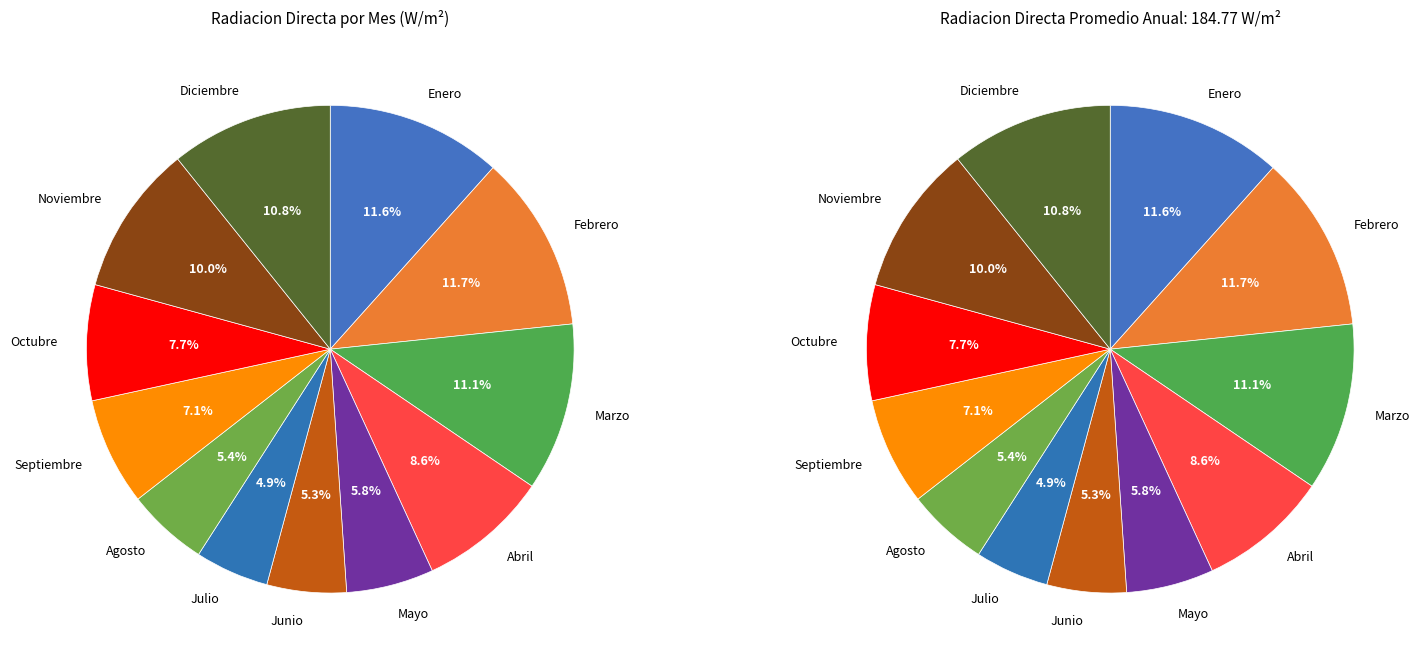

What percentage is NOT represented by Marzo?

88.9%